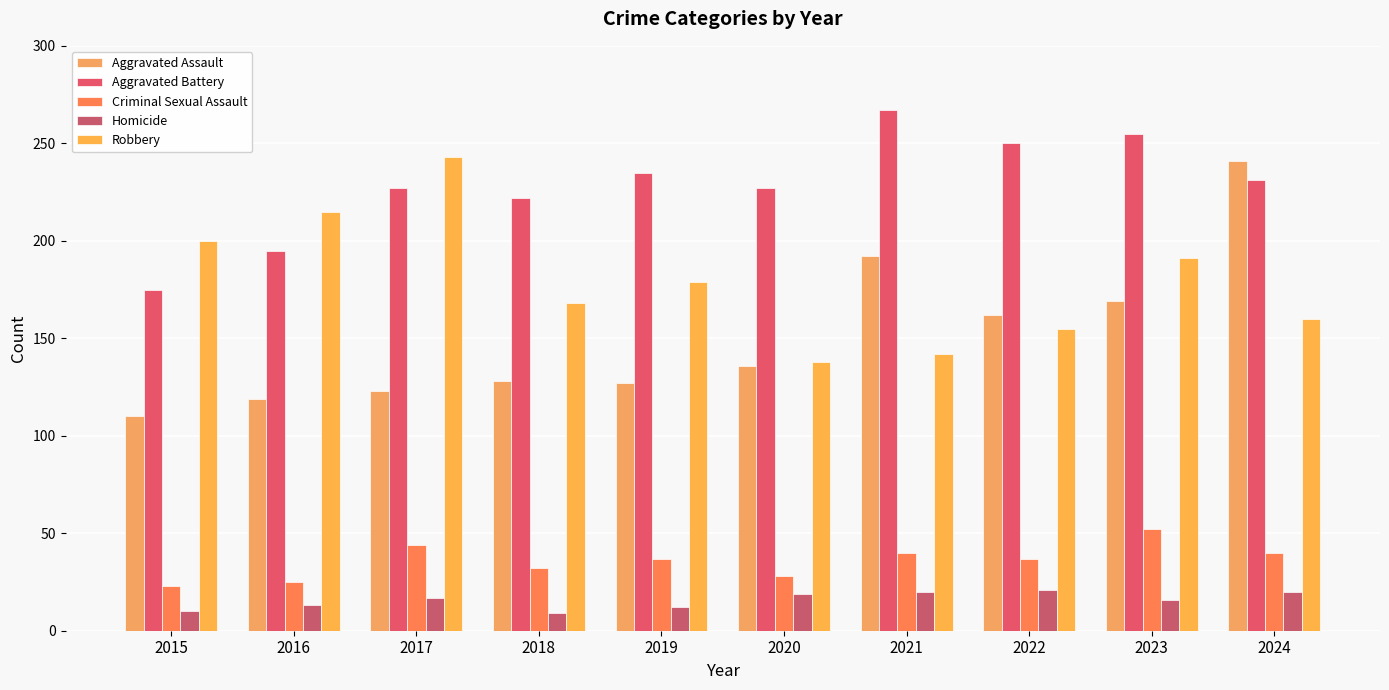

The value of Aggravated Battery at 2018 is 340. True or false?

False